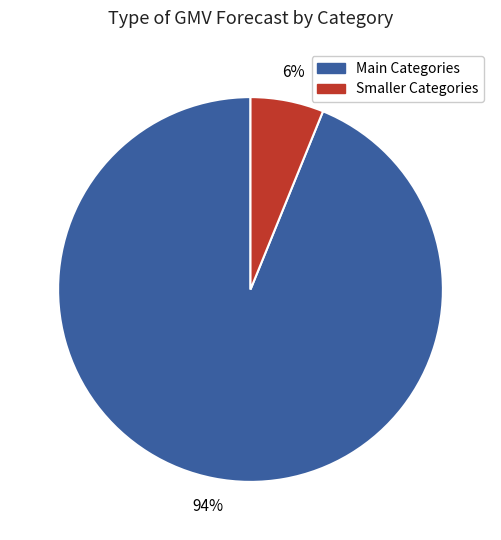

Is it true that Smaller Categories is 6% of the pie?

True